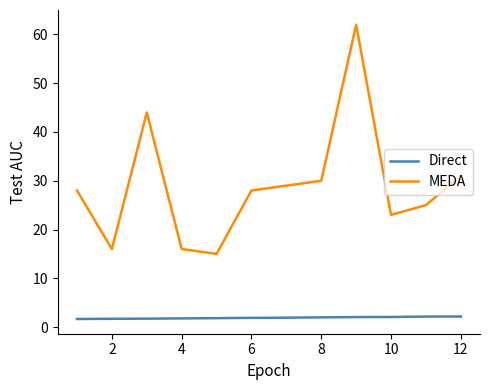

What is the smallest value displayed?

1.6